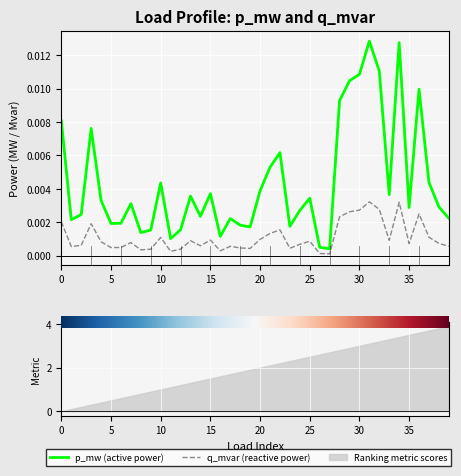

At how many categories does at least one series exceed 0?

40